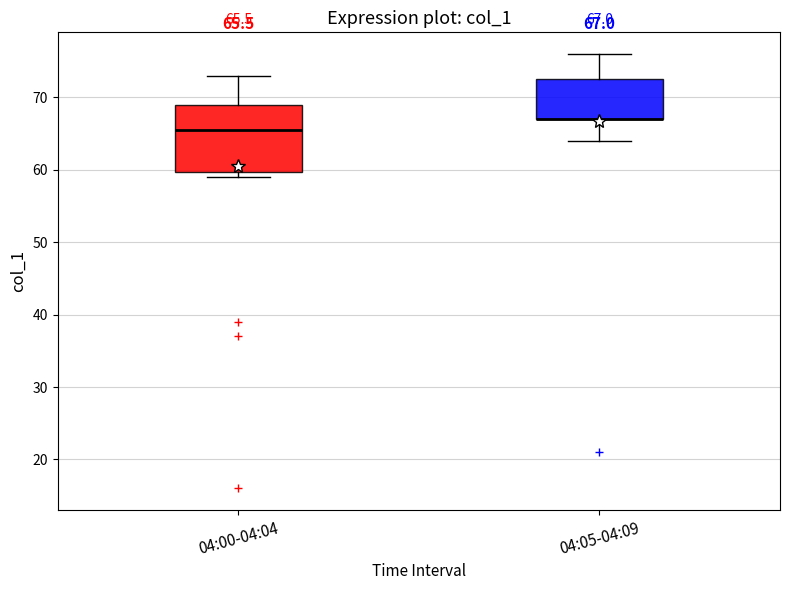

Comparing the boxes themselves (not the whiskers), which one is the tallest?

04:00-04:04